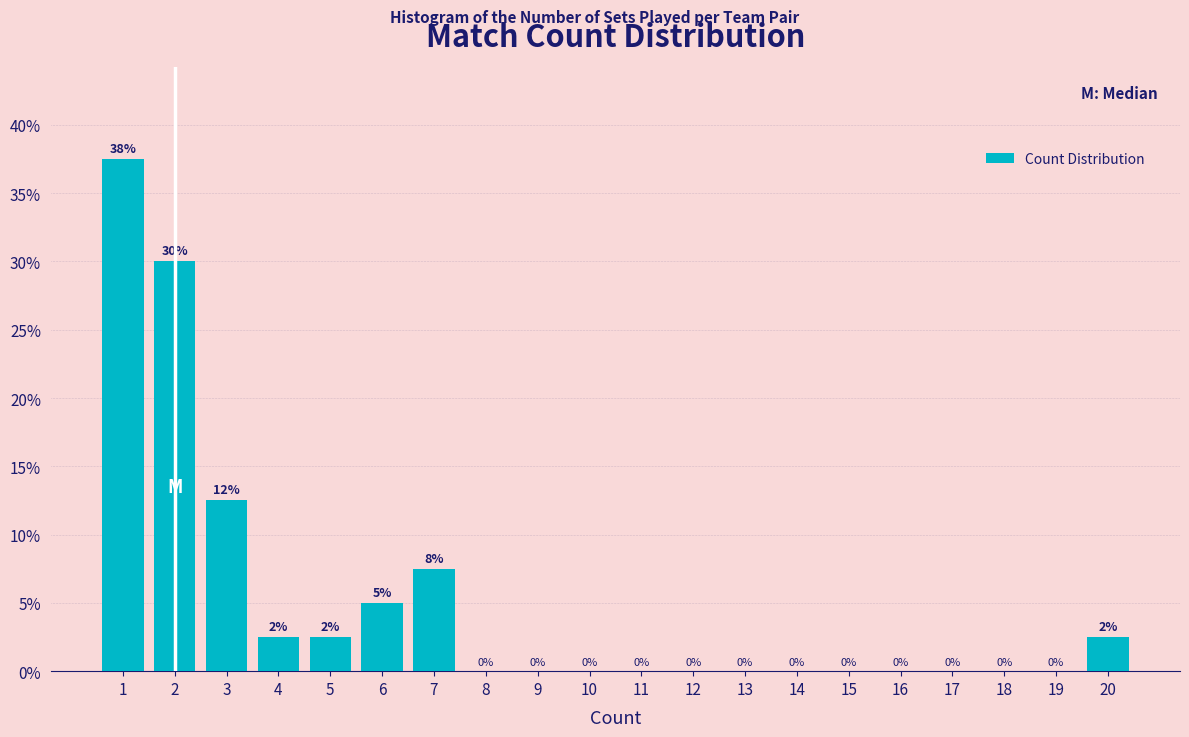

Over which range of the x-axis is the bar tallest?

0.5 to 1.5